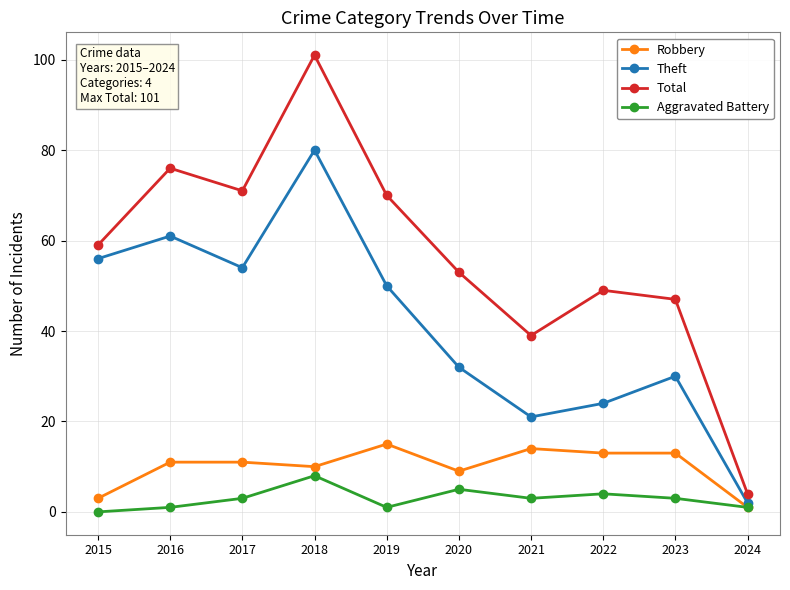

What is the sum of the Total values at 2017 and 2019?

141